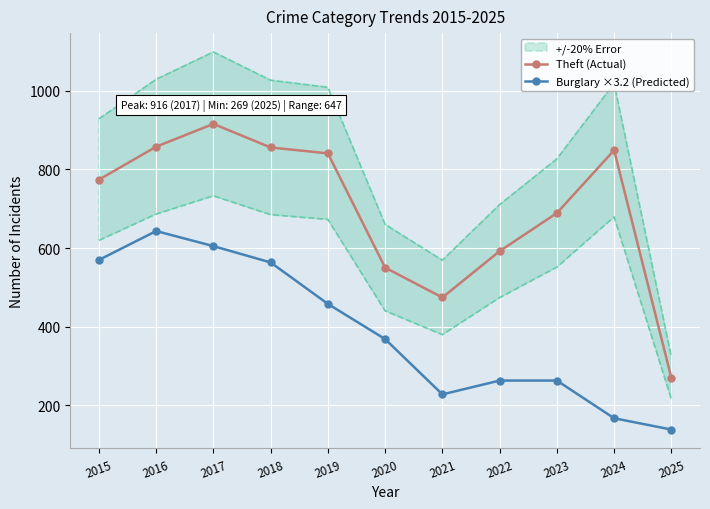

Which label corresponds to the smallest value in the chart?

2025